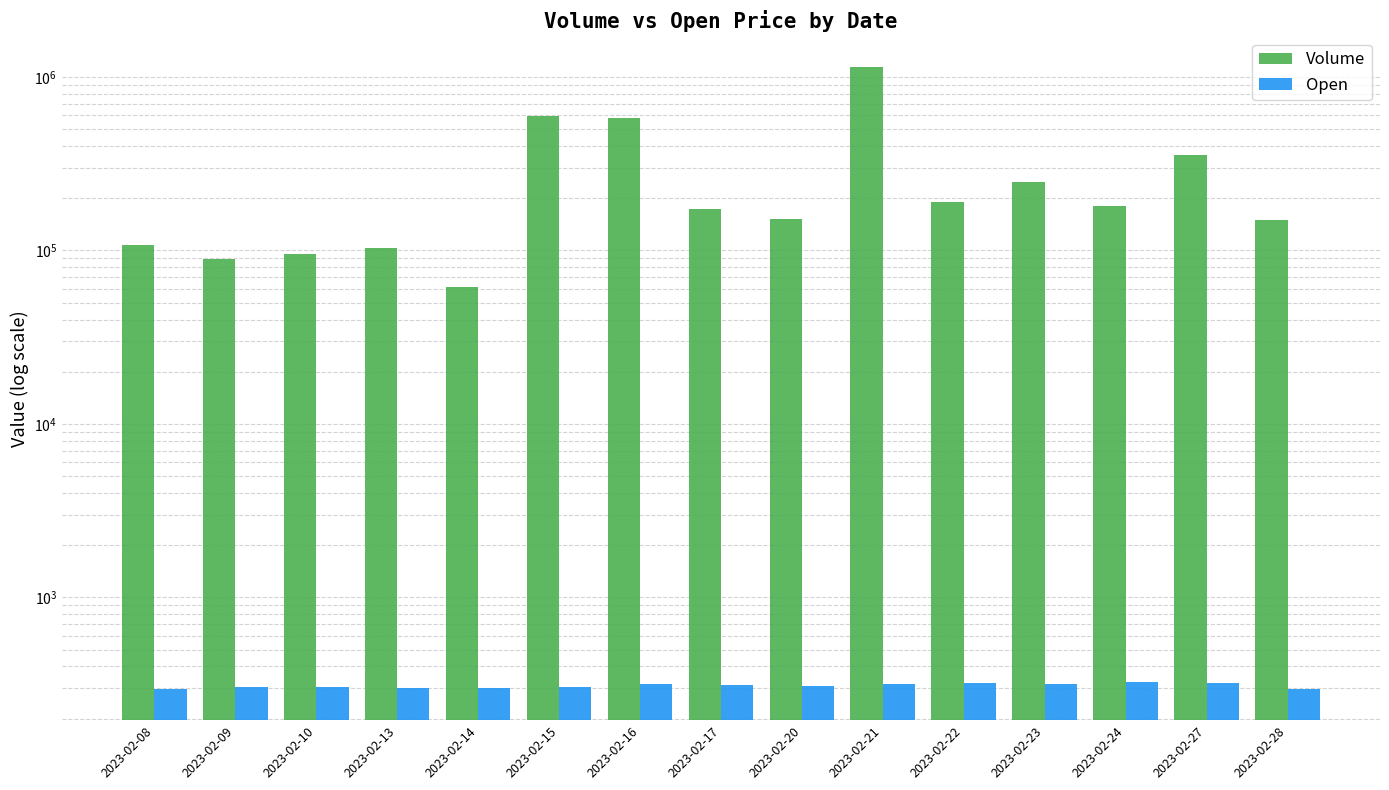

Which series has the largest range (max minus min)?

Volume